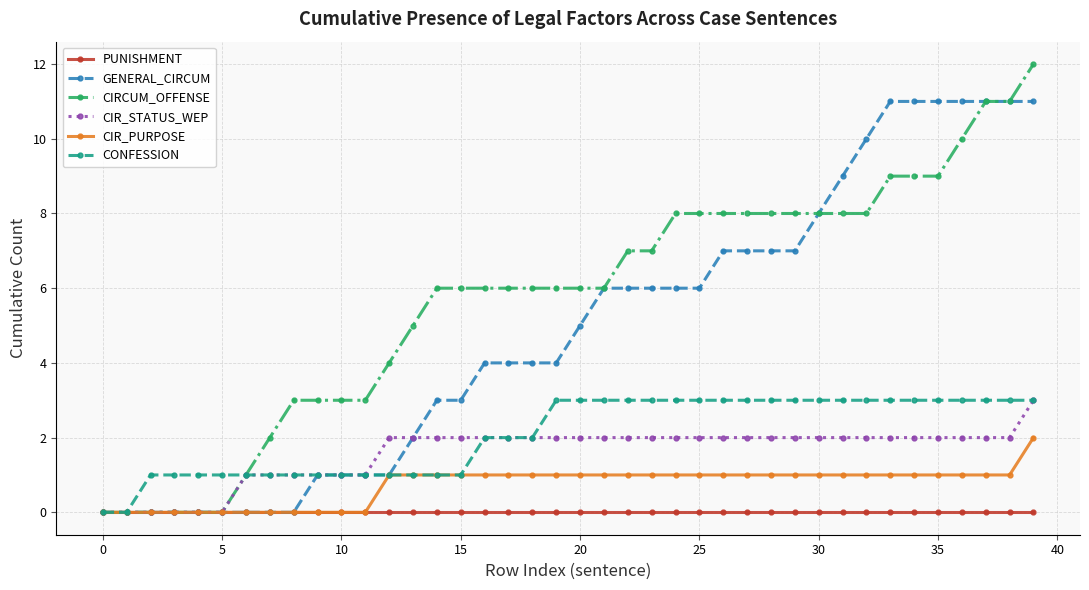

Which series has the widest spread of values?

CIRCUM_OFFENSE